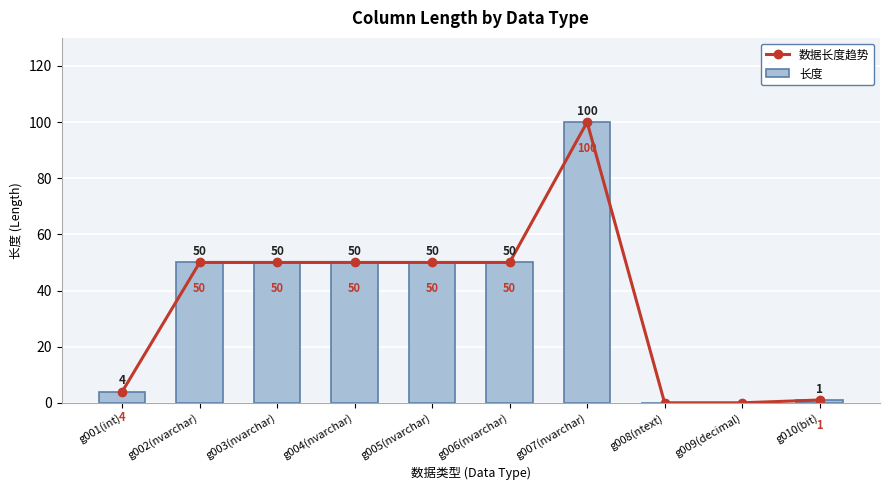

How many groups of bars are there?

10